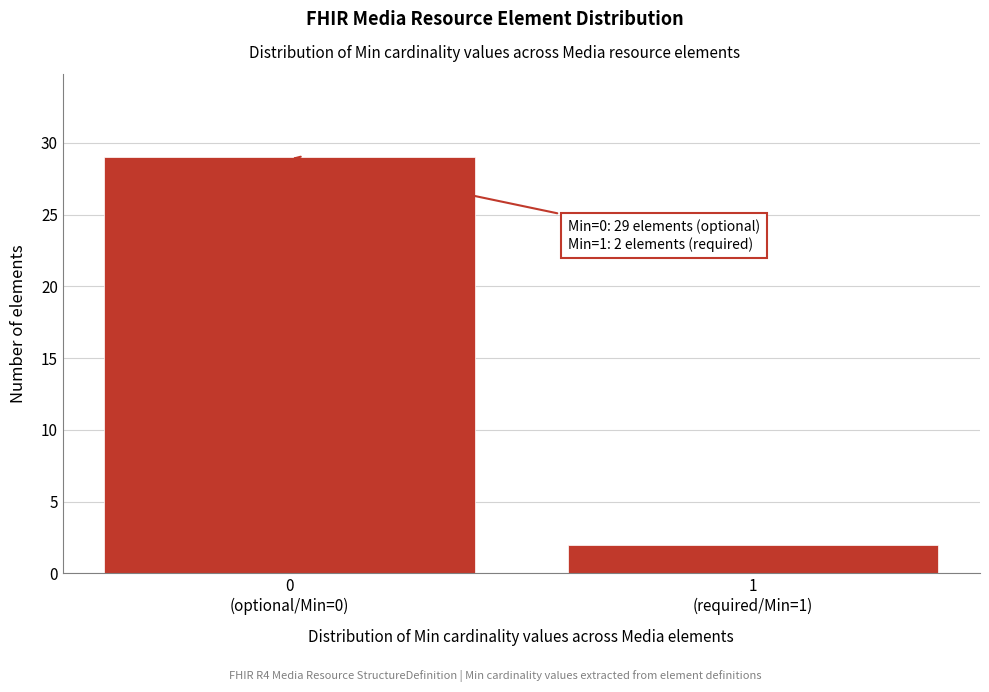

Reading right to left, transcribe all the data shown in this chart.

2	29